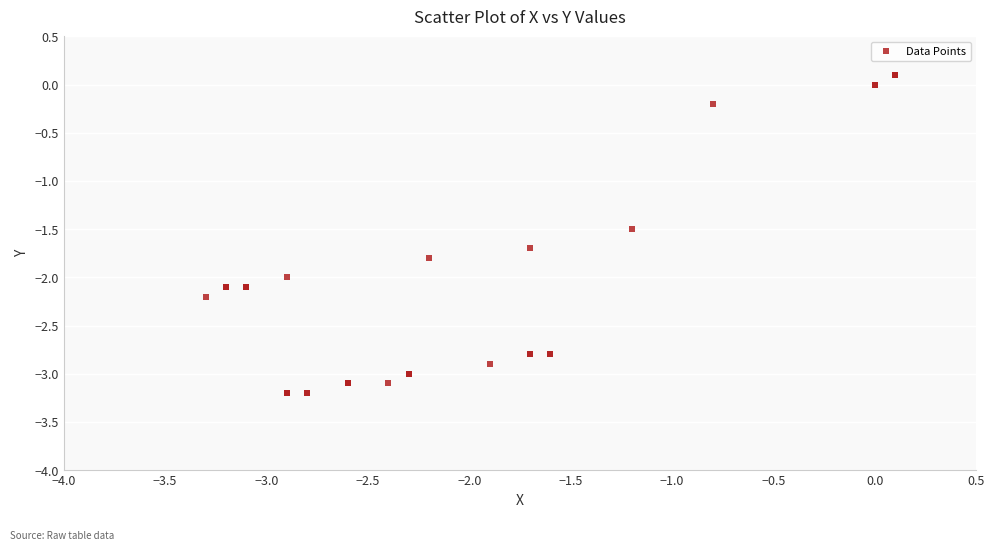

What Y value in the scatter plot is closest to -1?

-1.5